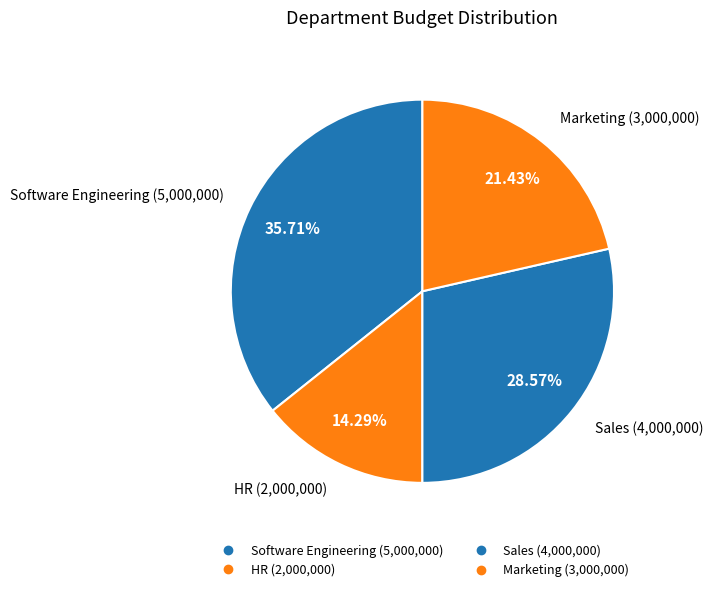

Is there any slice that represents more than half of the pie?

No